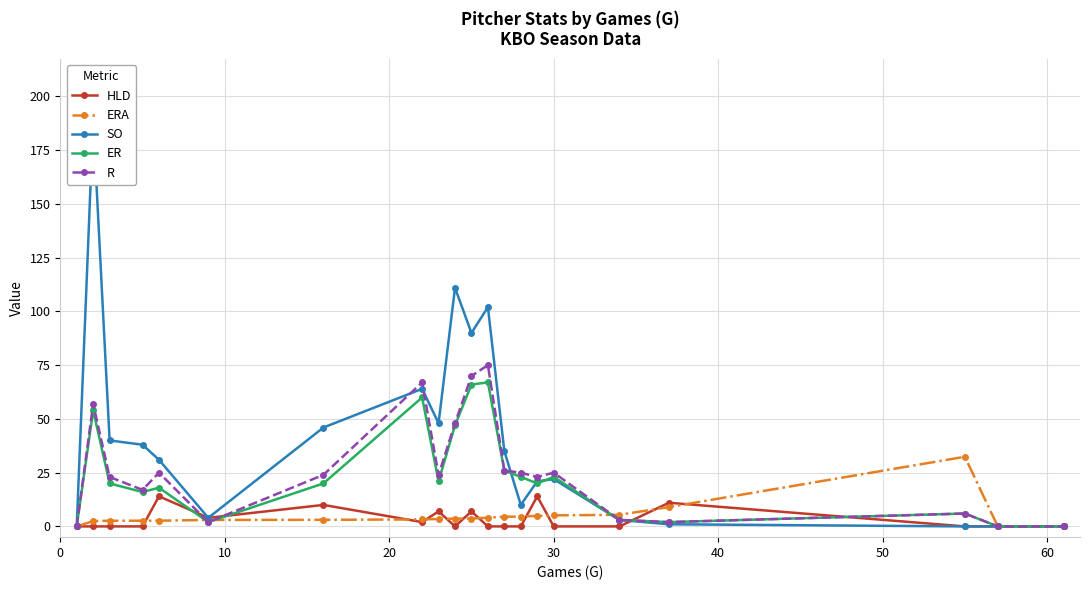

True or false: ER has more than 0 points higher than both neighbors.

True